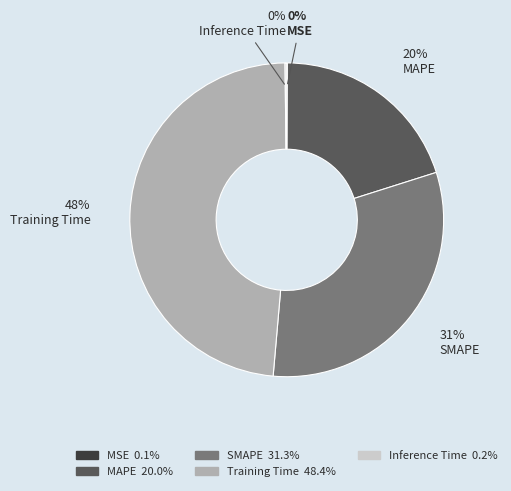

To the nearest percent, what is the average slice percentage?

20%